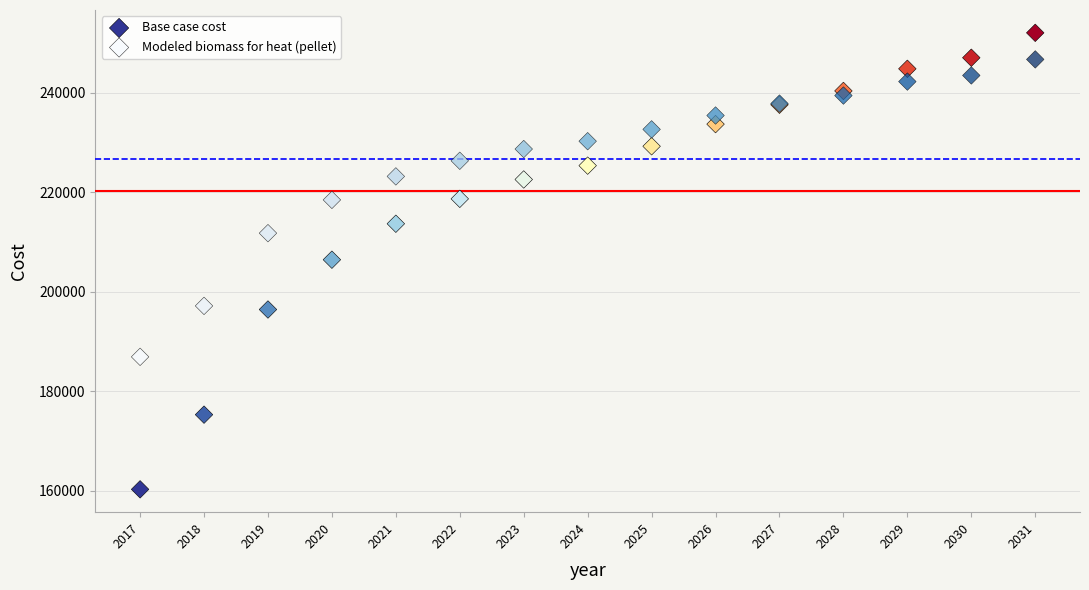

Which series has the widest spread of Y values?

Base case cost